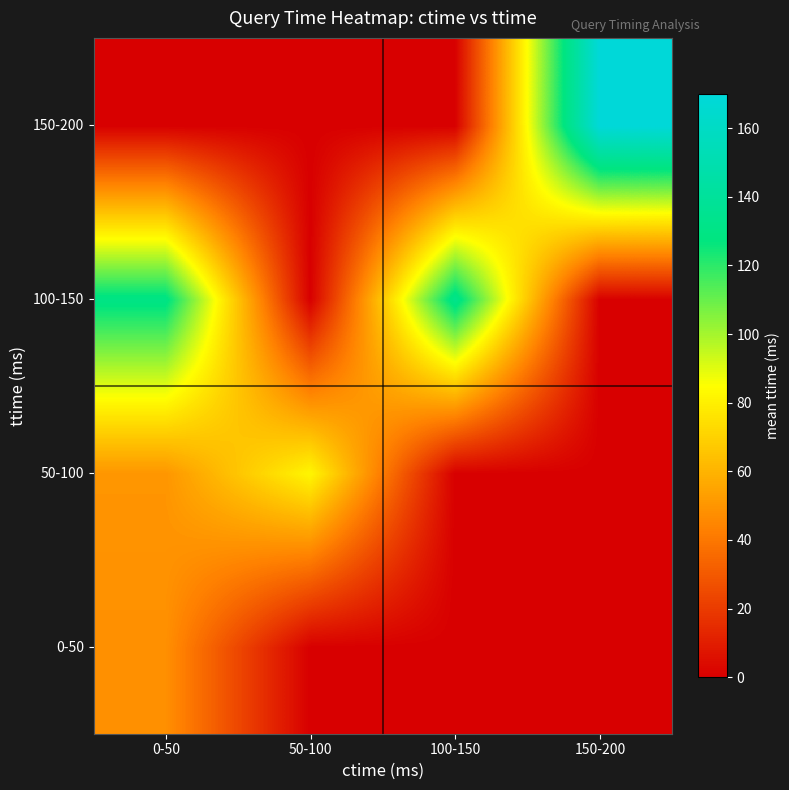

Rank the series by their maximum value, from lowest to highest.

0-50, 50-100, 100-150, 150-200